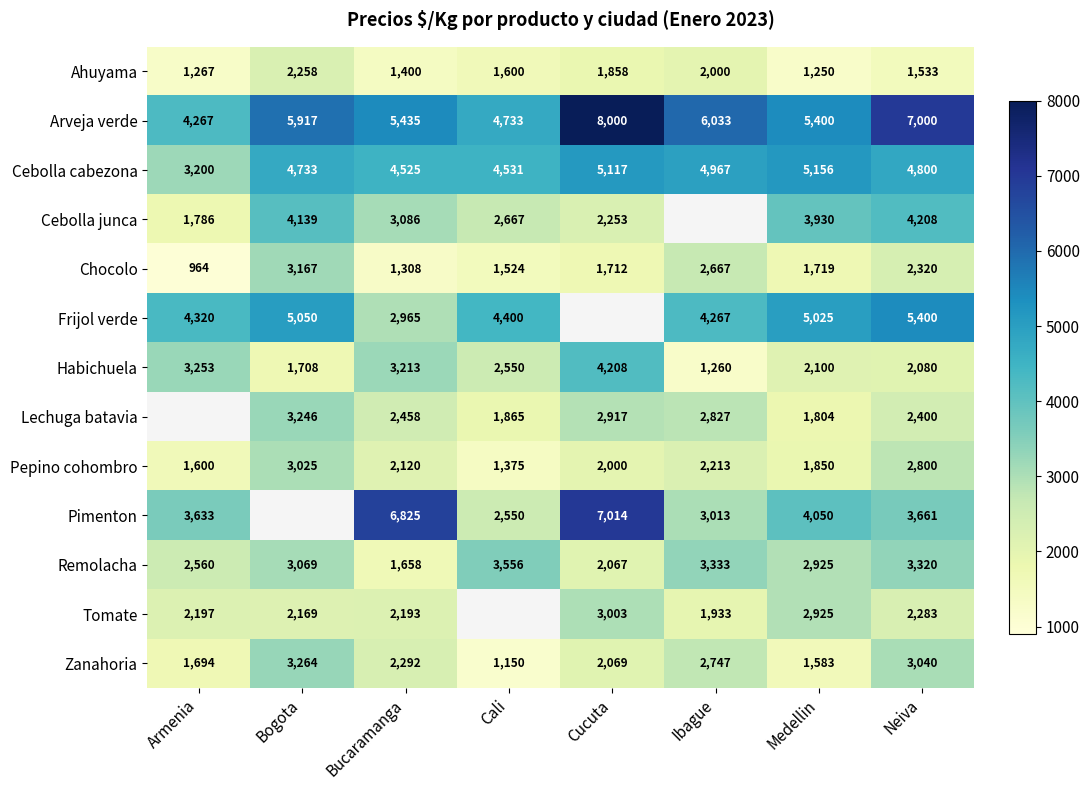

What is the difference between the Lechuga batavia values at Medellin and Neiva?

596.0